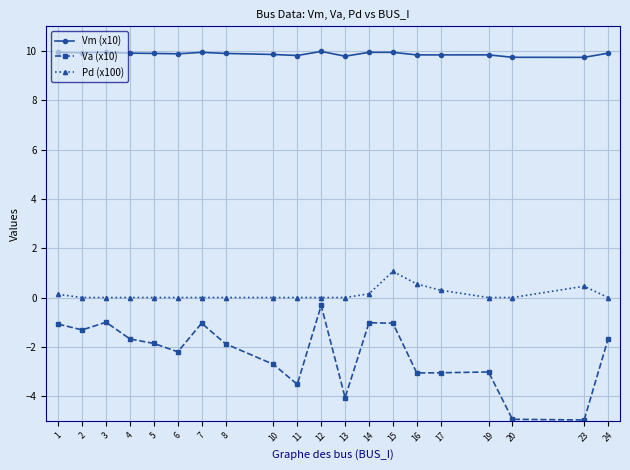

True or false: Vm (x10) has more than 2 interior local peaks.

True